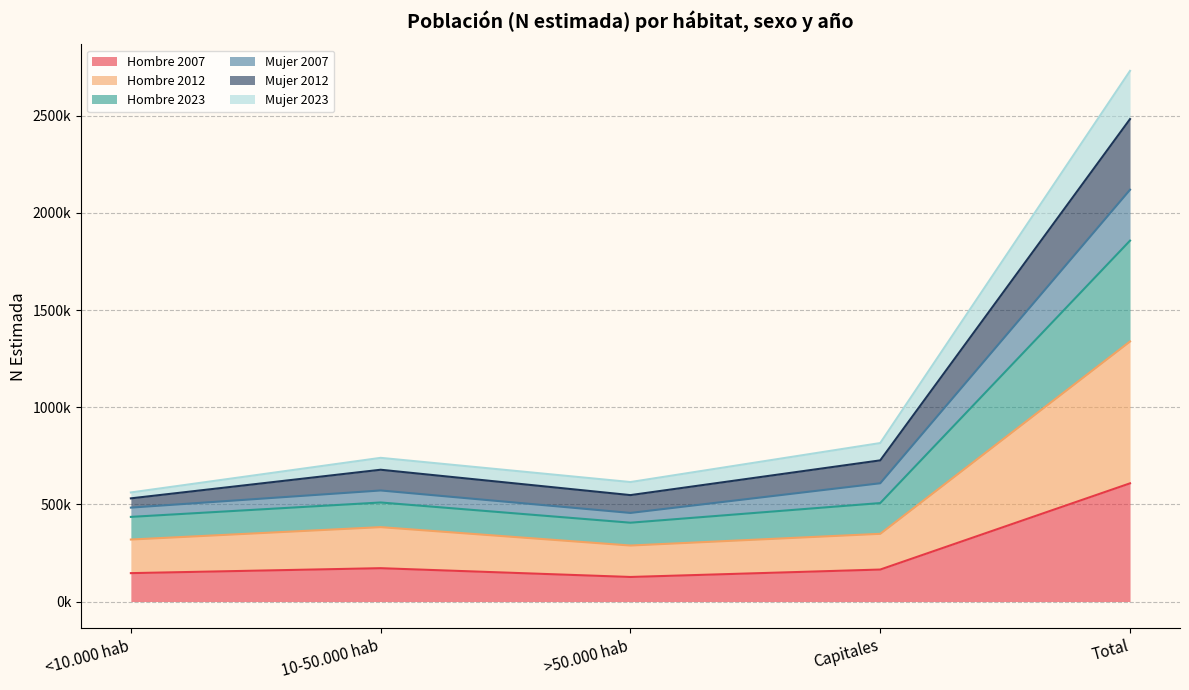

What position from the left is >50.000 hab?

3